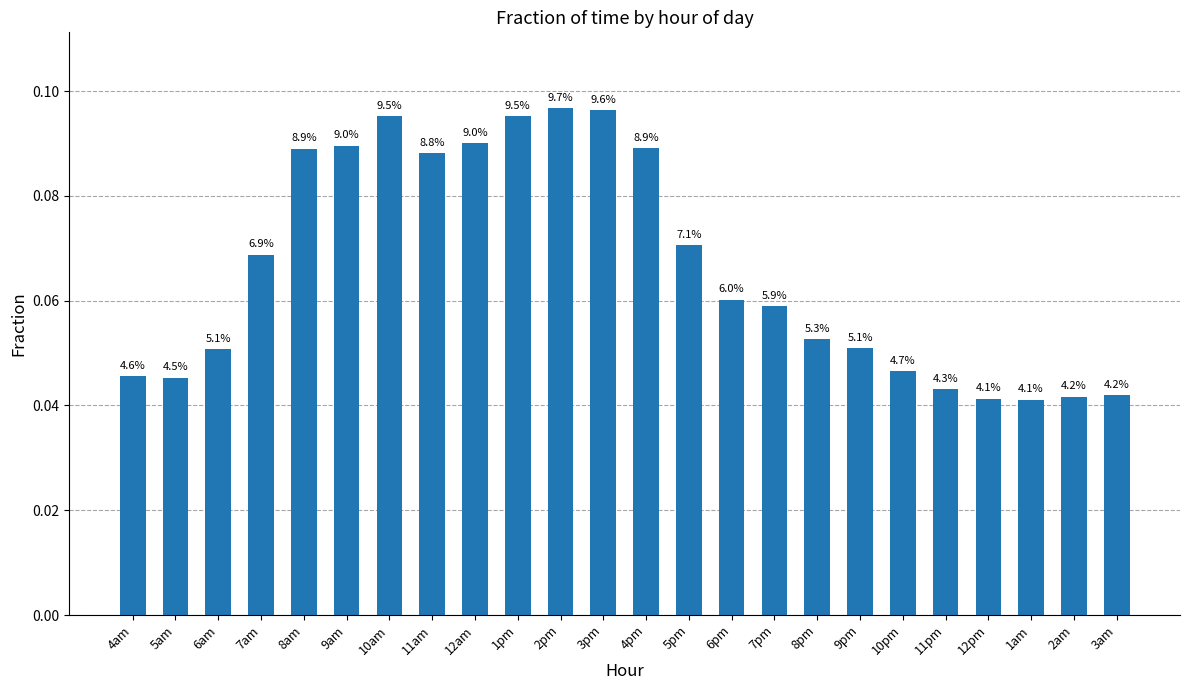

Does the chart contain stacked bars?

No